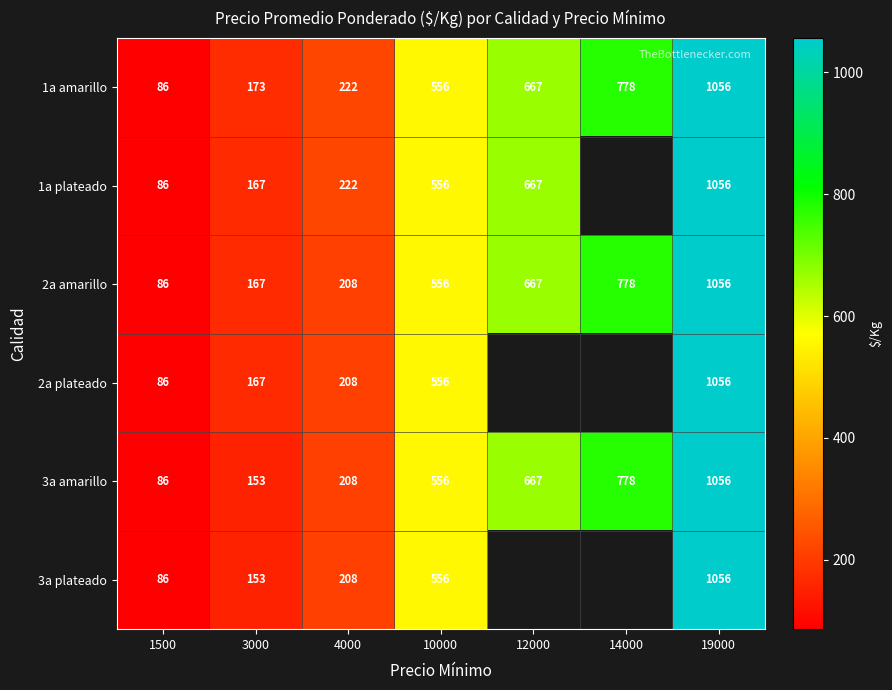

What is the average value of the 2a amarillo series?

503